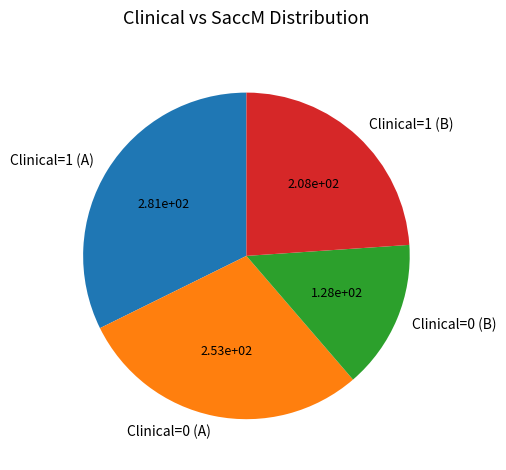

Rank the categories by value from lowest to highest.

Clinical=0 (B), Clinical=1 (B), Clinical=0 (A), Clinical=1 (A)